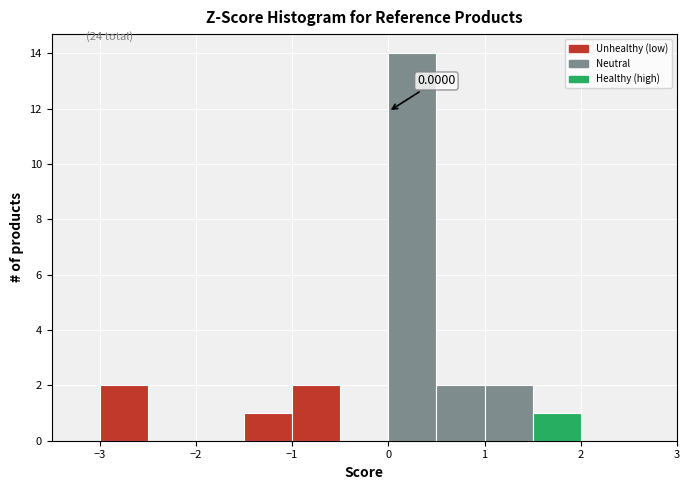

Which range on the x-axis has the tallest bar?

0.0 to 0.5